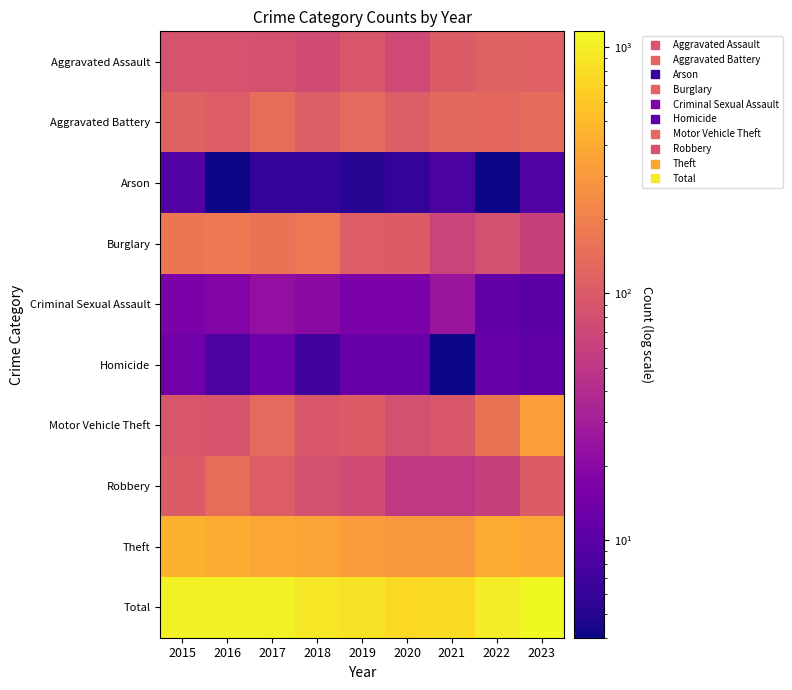

Reading left to right, transcribe all the data shown in this chart.

Aggravated Assault: 2015=88	2016=88	2017=85	2018=76	2019=91	2020=74	2021=102	2022=116	2023=115
Aggravated Battery: 2015=117	2016=104	2017=143	2018=107	2019=134	2020=107	2021=131	2022=127	2023=141
Arson: 2015=9	2016=4	2017=6	2018=6	2019=5	2020=6	2021=8	2022=4	2023=9
Burglary: 2015=168	2016=178	2017=161	2018=175	2019=106	2020=103	2021=65	2022=83	2023=61
Criminal Sexual Assault: 2015=16	2016=18	2017=23	2018=21	2019=16	2020=16	2021=26	2022=11	2023=10
Homicide: 2015=14	2016=8	2017=13	2018=7	2019=12	2020=12	2021=4	2022=12	2023=11
Motor Vehicle Theft: 2015=91	2016=89	2017=133	2018=97	2019=103	2020=82	2021=97	2022=160	2023=334
Robbery: 2015=103	2016=144	2017=105	2018=83	2019=75	2020=52	2021=52	2022=60	2023=103
Theft: 2015=441	2016=408	2017=379	2018=353	2019=319	2020=297	2021=302	2022=402	2023=376
Total: 2015=1047	2016=1041	2017=1048	2018=925	2019=861	2020=749	2021=787	2022=975	2023=1160